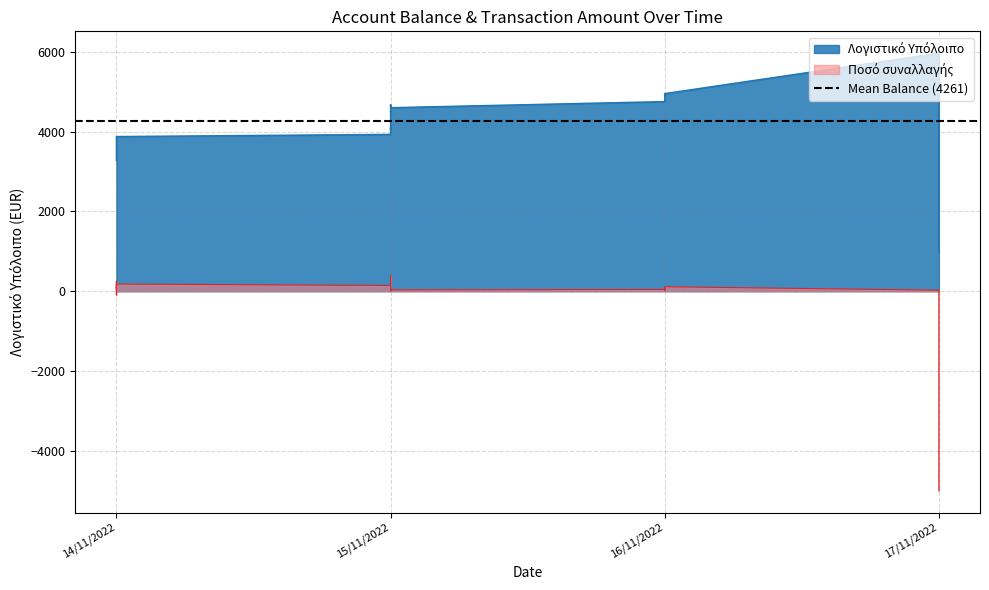

Reading left to right, extract all data points from this chart.

Λογιστικό Υπόλοιπο: 14/11/2022=3274.5	14/11/2022=3521.6	14/11/2022=3602.9	14/11/2022=3698.9	14/11/2022=3790.6	14/11/2022=3879.6	15/11/2022=3934.1	15/11/2022=4067.1	15/11/2022=4102.2	15/11/2022=4048.1	15/11/2022=4512.9	15/11/2022=4502.2	15/11/2022=4557.6	15/11/2022=4677.4	15/11/2022=4638.2	15/11/2022=4603.5	16/11/2022=4756.6	16/11/2022=4820.4	16/11/2022=4862.5	16/11/2022=4911.7	16/11/2022=4925.9	16/11/2022=4936.6	16/11/2022=4956.9	17/11/2022=5969.4	17/11/2022=969.4
Ποσό συναλλαγής: 14/11/2022=44.2	14/11/2022=247.1	14/11/2022=81.3	14/11/2022=96.0	14/11/2022=-89.0	14/11/2022=180.6	15/11/2022=143.6	15/11/2022=44.0	15/11/2022=70.0	15/11/2022=19.0	15/11/2022=35.1	15/11/2022=400.0	15/11/2022=10.8	15/11/2022=44.7	15/11/2022=39.2	15/11/2022=34.7	16/11/2022=45.9	16/11/2022=79.2	16/11/2022=63.8	16/11/2022=42.1	16/11/2022=49.2	16/11/2022=20.3	16/11/2022=113.0	17/11/2022=26.9	17/11/2022=-5000.0